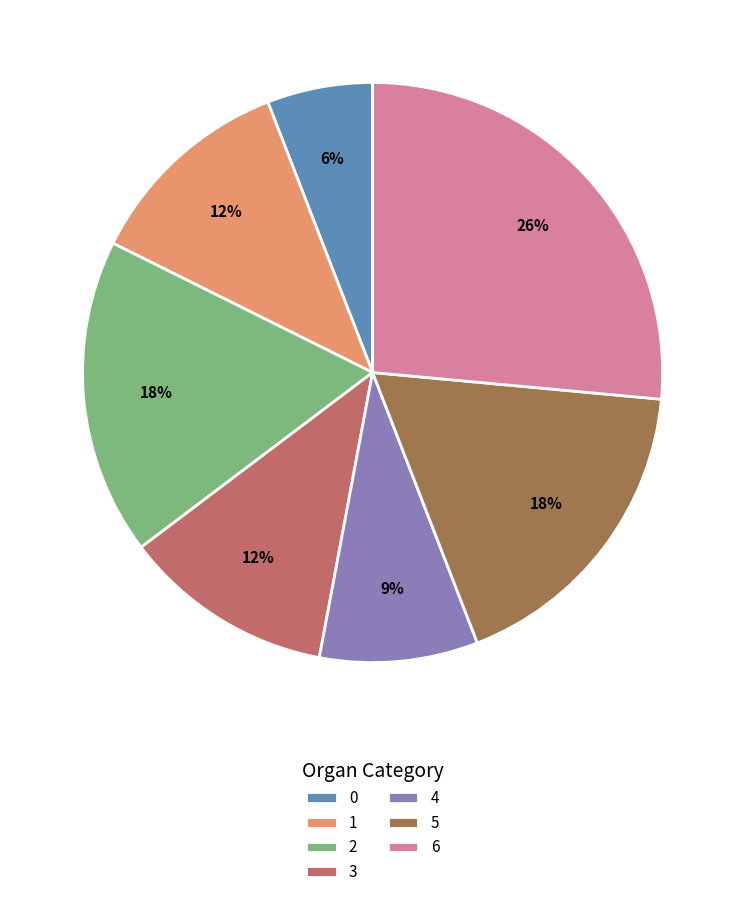

To the nearest percent, what portion does 0 represent?

6%